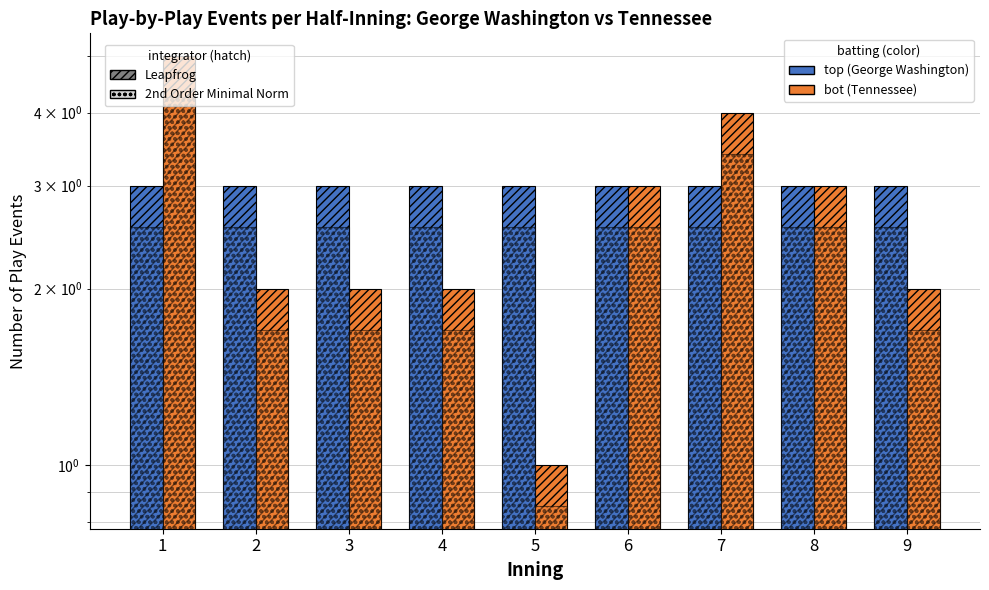

Are the bars horizontal?

No